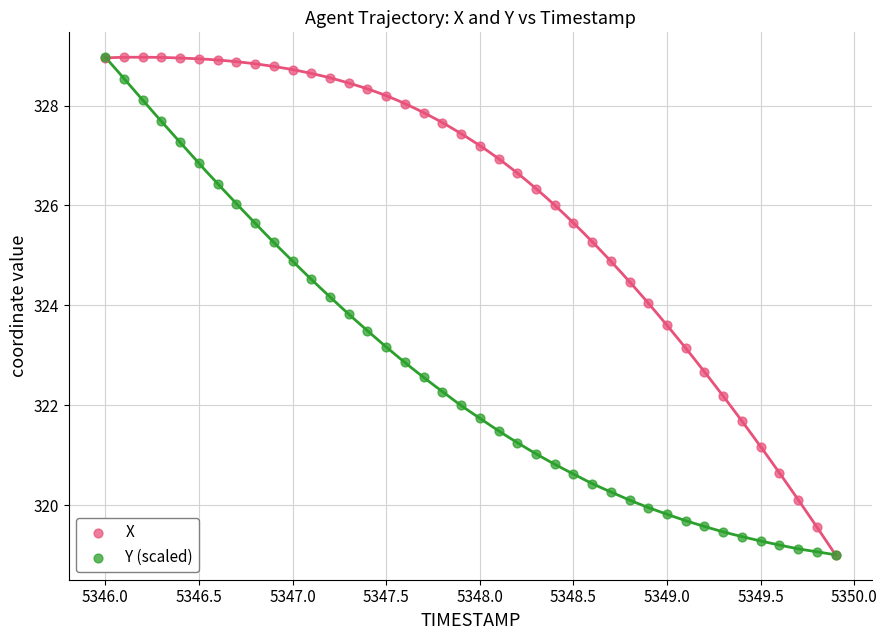

What are all the series names shown in the legend?

X, Y (scaled)